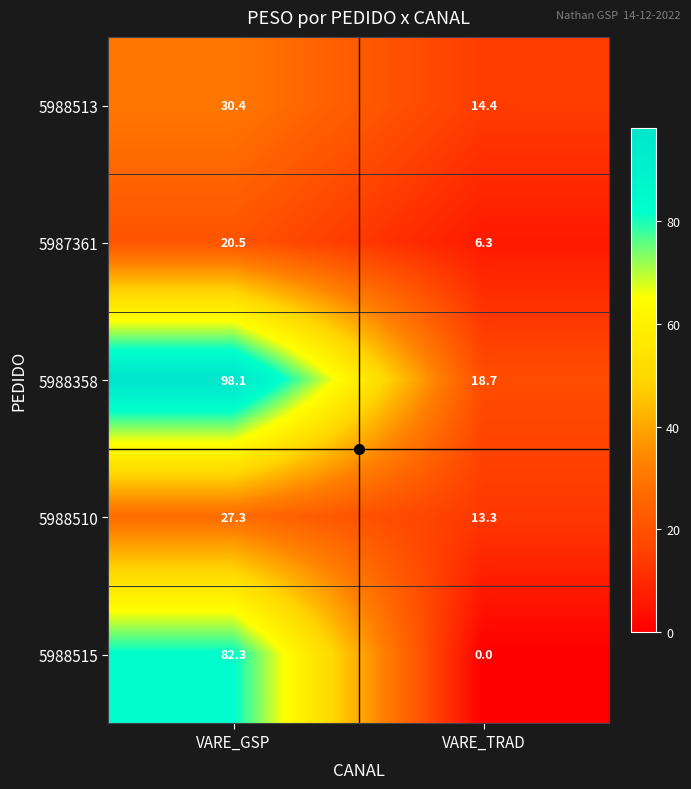

What is the sum of all 5988515 values?

82.3